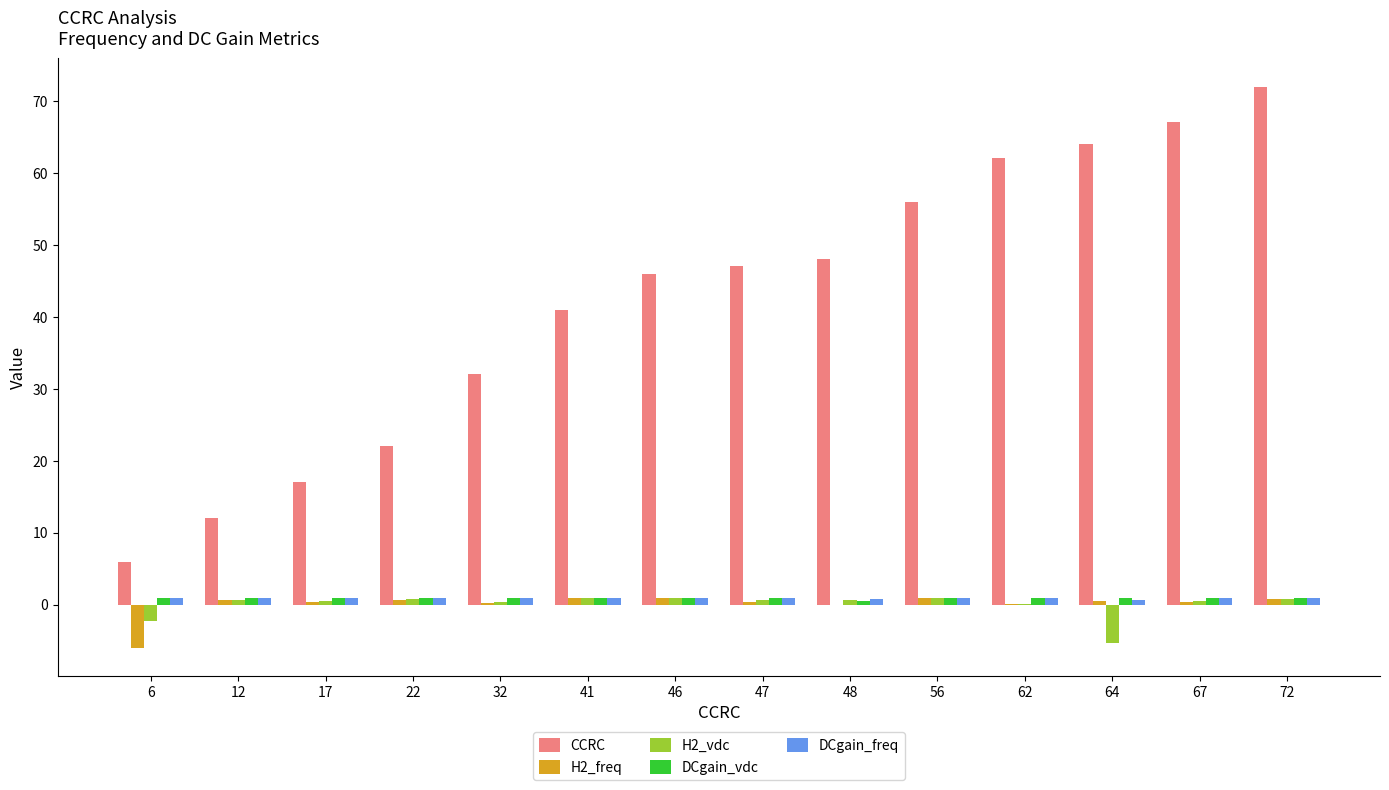

Which series has the largest total across all categories?

CCRC